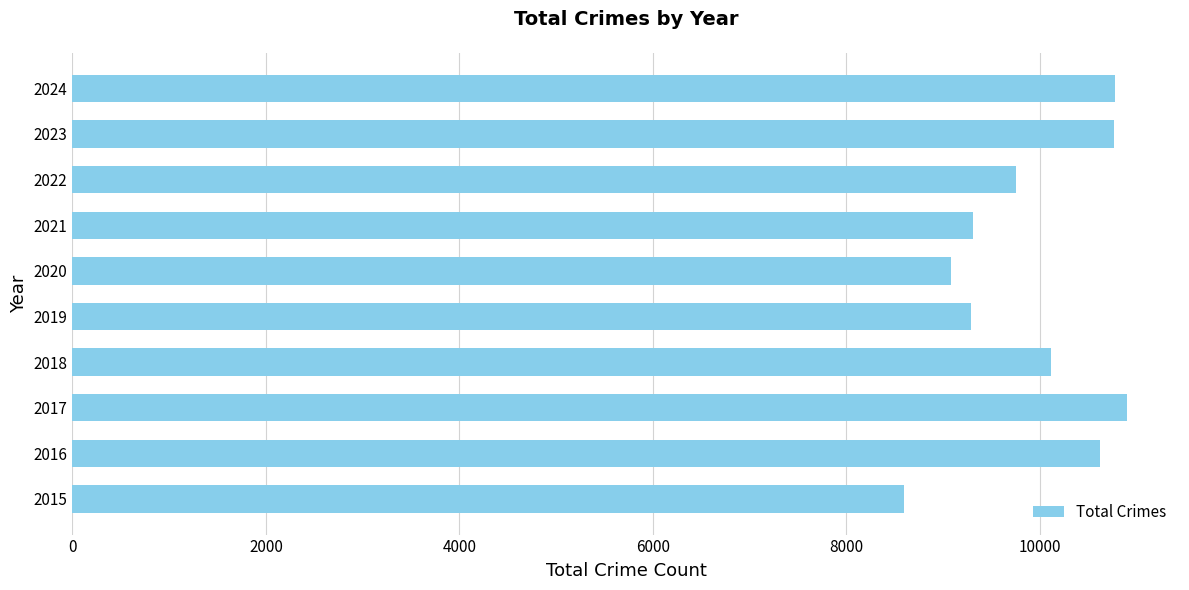

What is the difference between the second highest and second lowest values?

1697